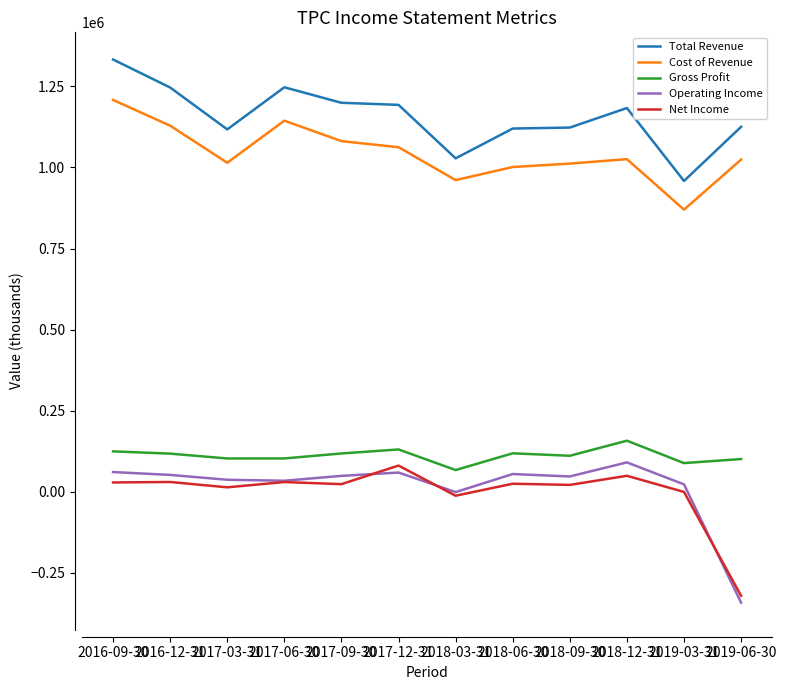

What is the greatest value displayed?

1333000